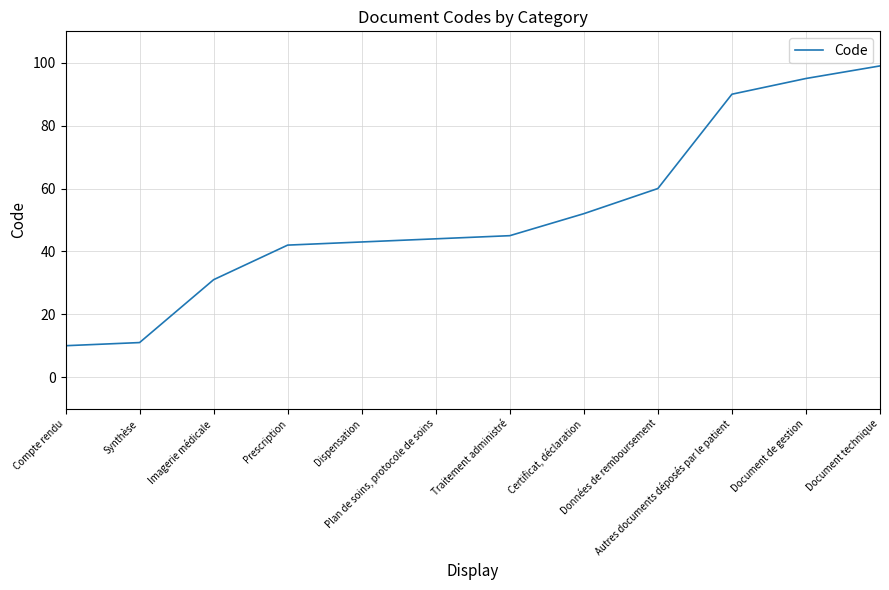

Approximately how many times larger is the value at Autres documents déposés par le patient compared to Données de remboursement?

1.5